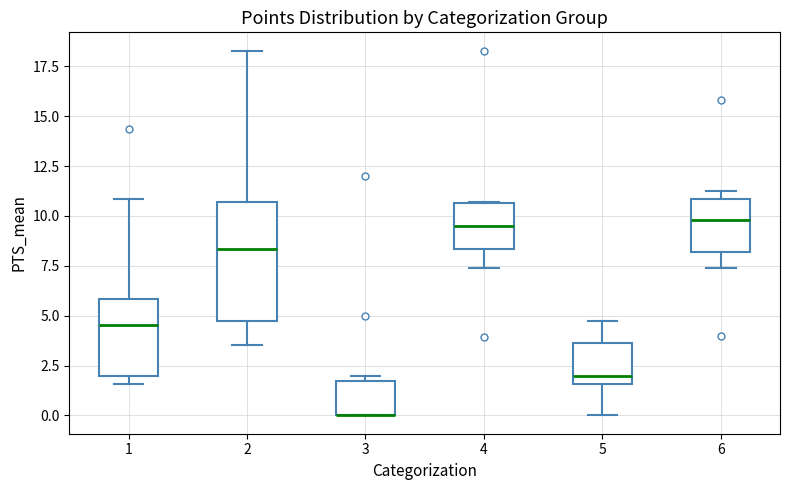

Where does the median line of the box at x = 1 sit on the y-axis? The values are not printed on the chart, so give them approximately, as read against the axis.

4.5